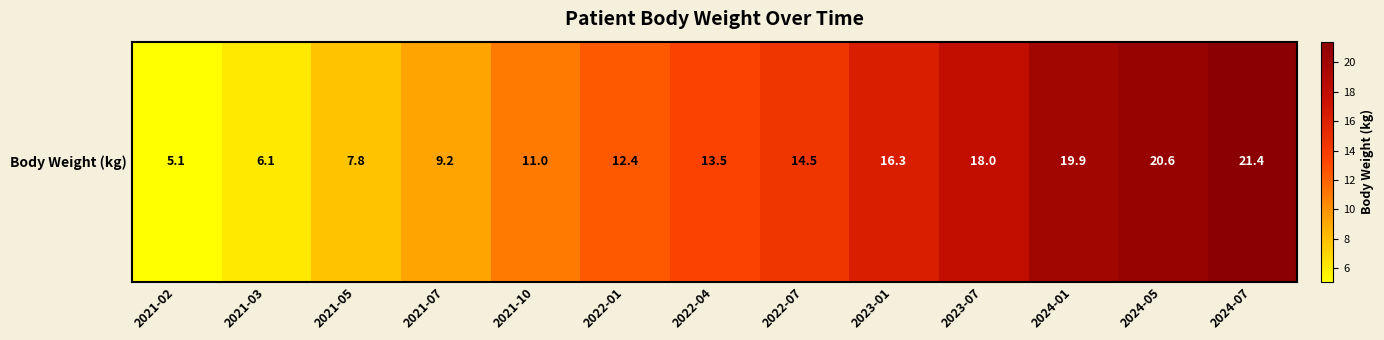

Rank the categories by value from highest to lowest.

2024-07, 2024-05, 2024-01, 2023-07, 2023-01, 2022-07, 2022-04, 2022-01, 2021-10, 2021-07, 2021-05, 2021-03, 2021-02